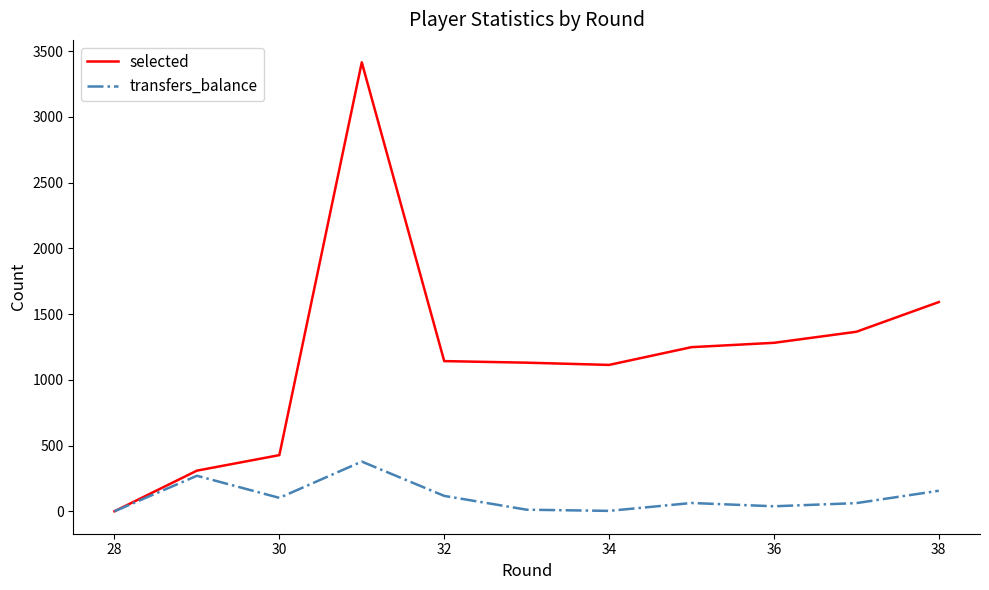

What is the difference between the maximum and second lowest values in the transfers_balance series?

375